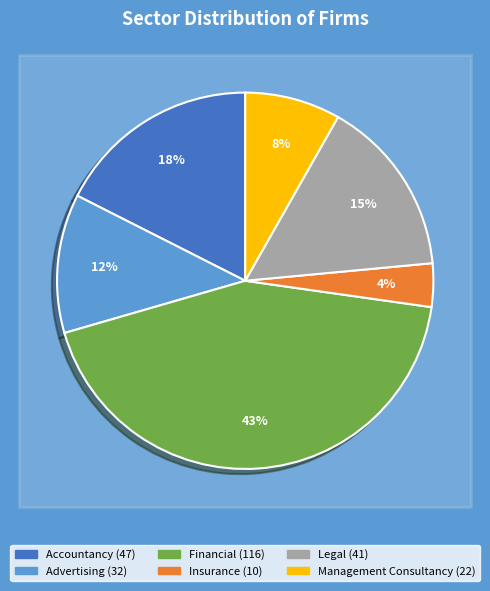

Which has a higher value, Financial or Management Consultancy?

Financial